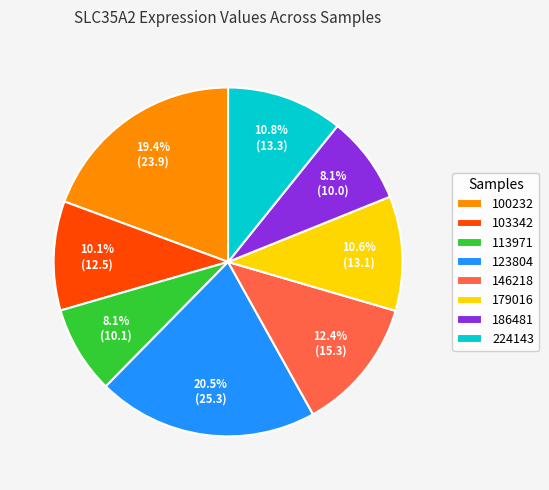

True or false: 123804 accounts for 8% of the total.

False